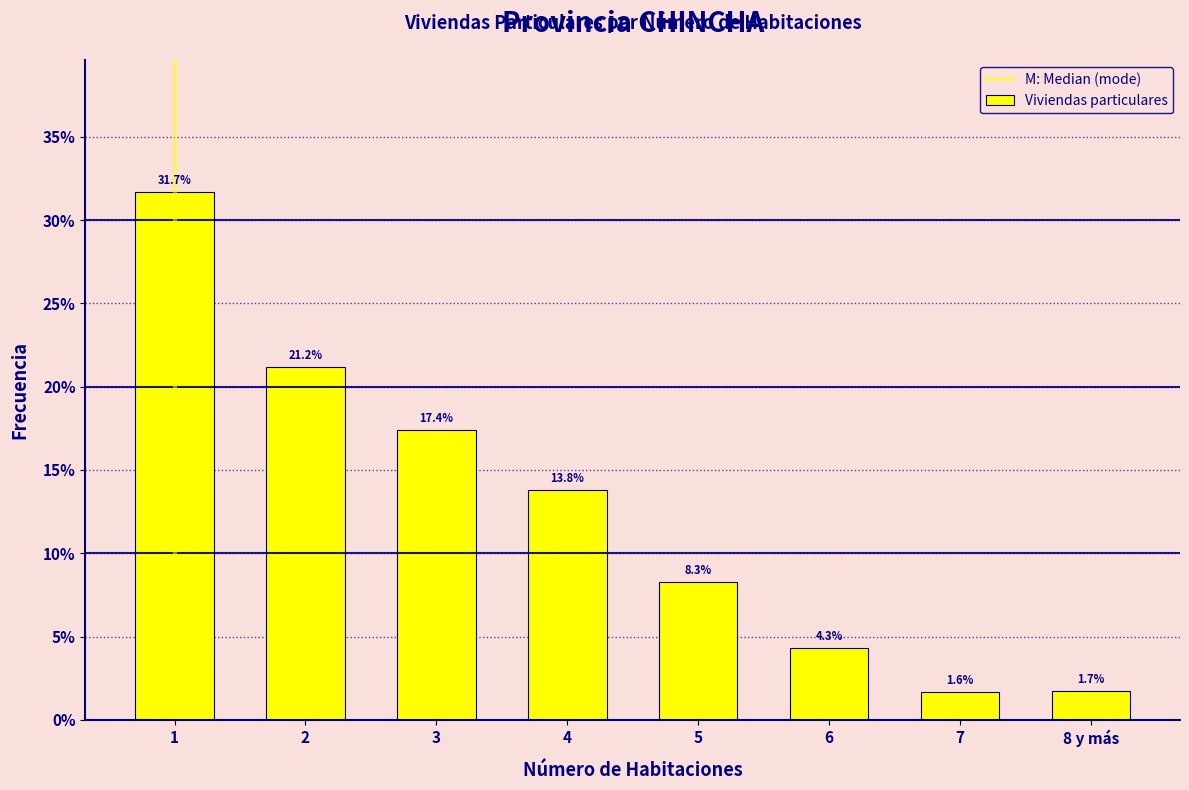

Reading left to right, what are all the values shown in this chart?

31.7	21.2	17.4	13.8	8.3	4.3	1.6	1.7